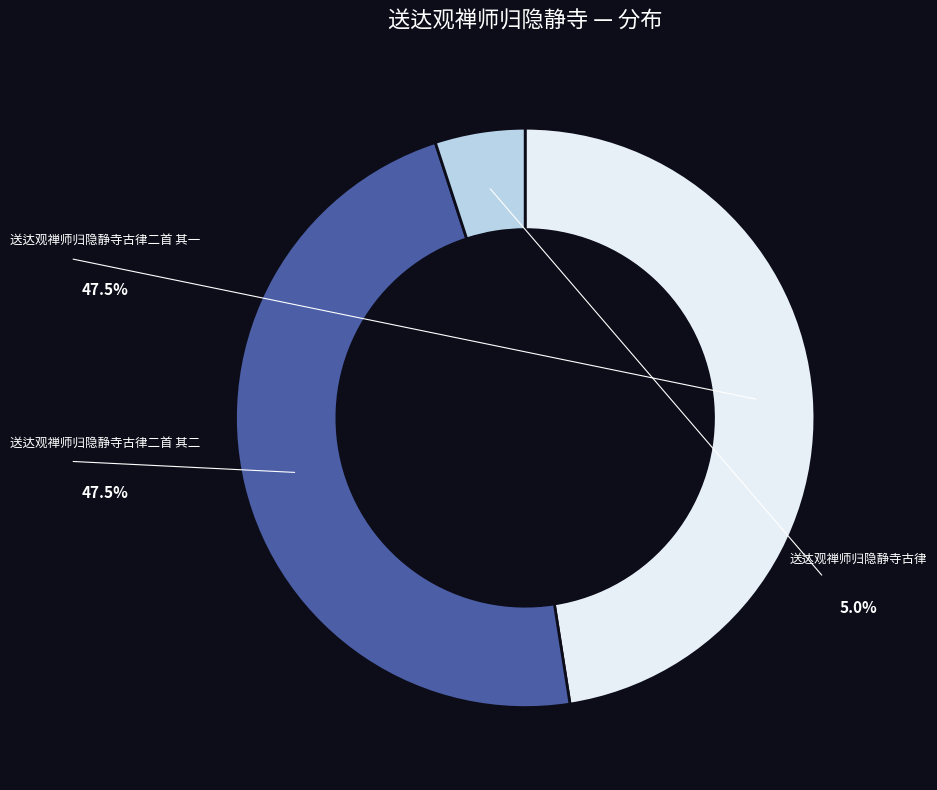

Is there a majority slice in this chart?

No